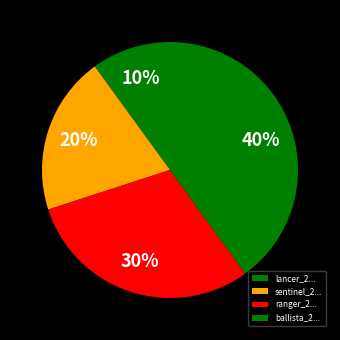

Which category has the biggest portion of the pie?

ballista_2...